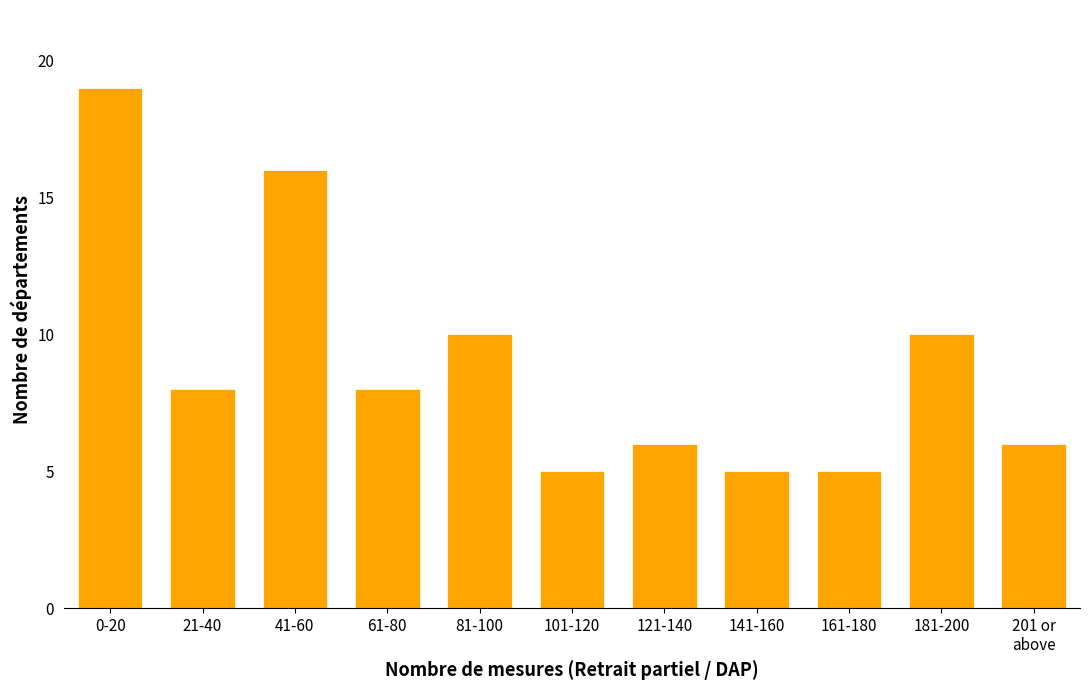

Reading right to left, what are all the values shown in this chart?

6	10	5	5	6	5	10	8	16	8	19